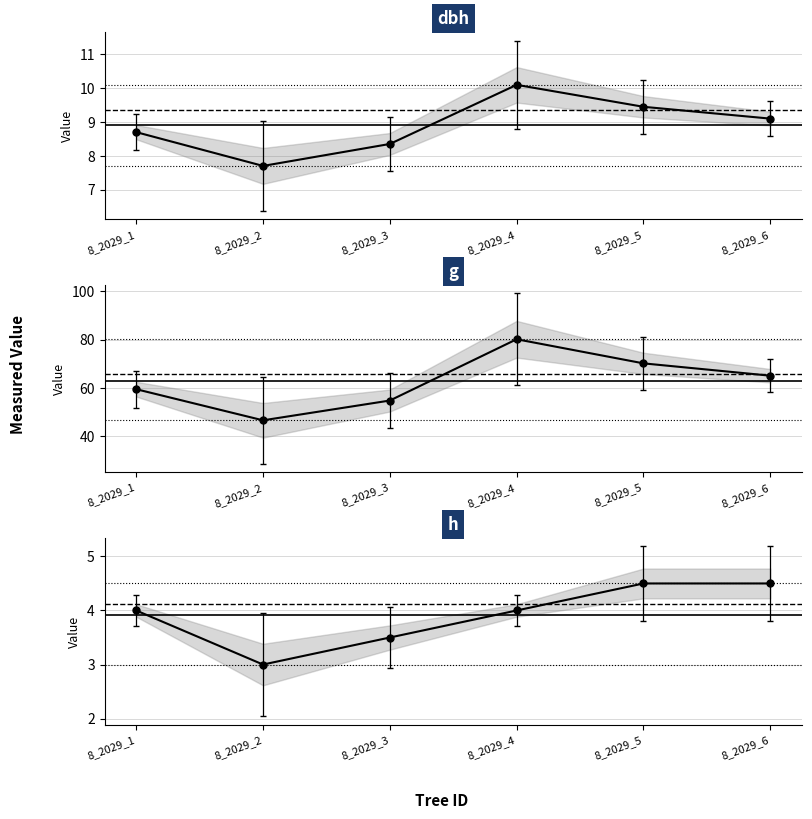

Which category has the highest value in the dbh series?

8_2029_4